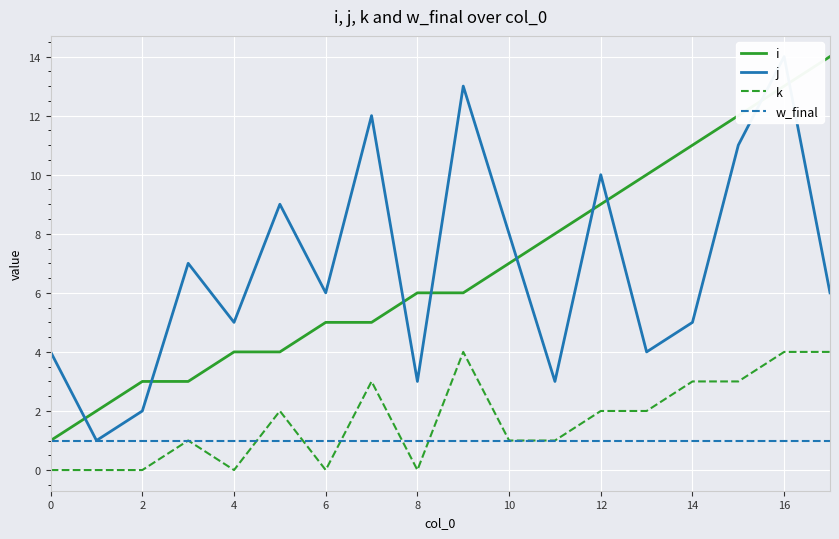

Which series has the largest range (max minus min)?

i